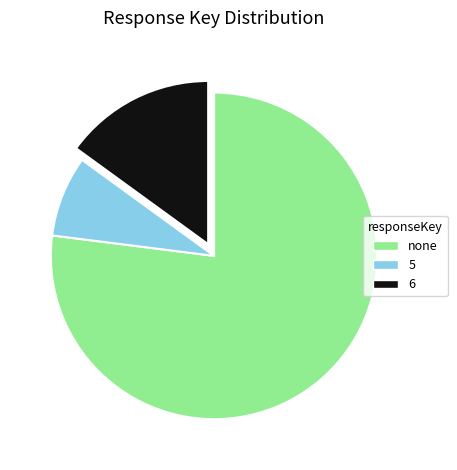

How many slices are in this pie chart?

3